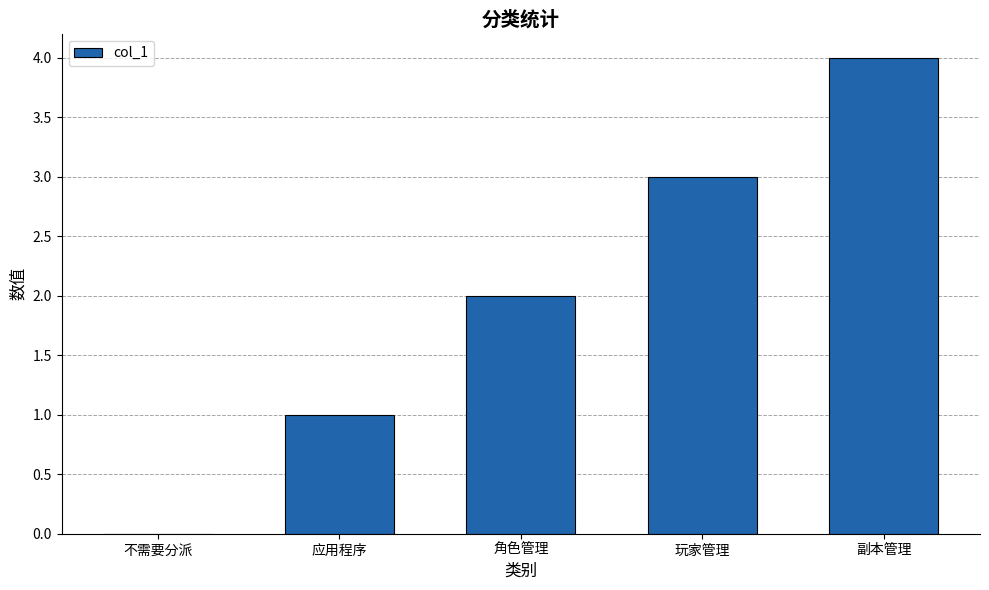

The chart shows a value of 1 at 应用程序. True or false?

True